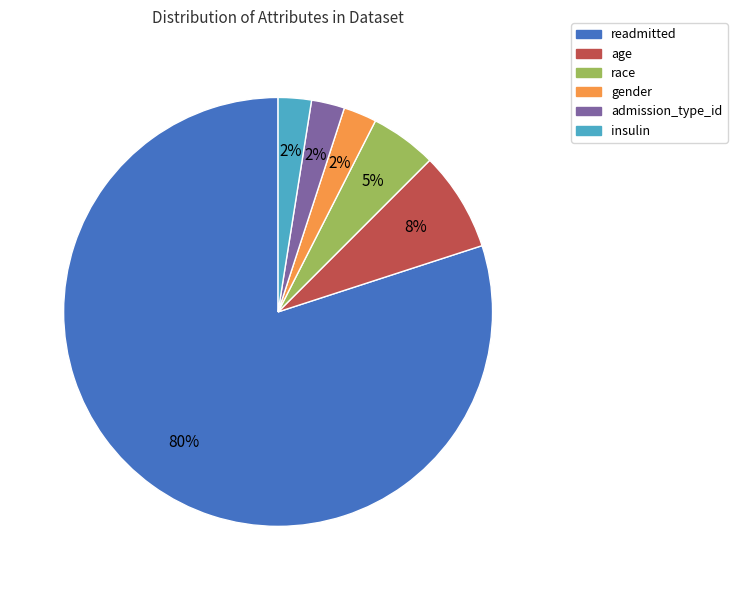

Is there any slice that represents more than half of the pie?

Yes